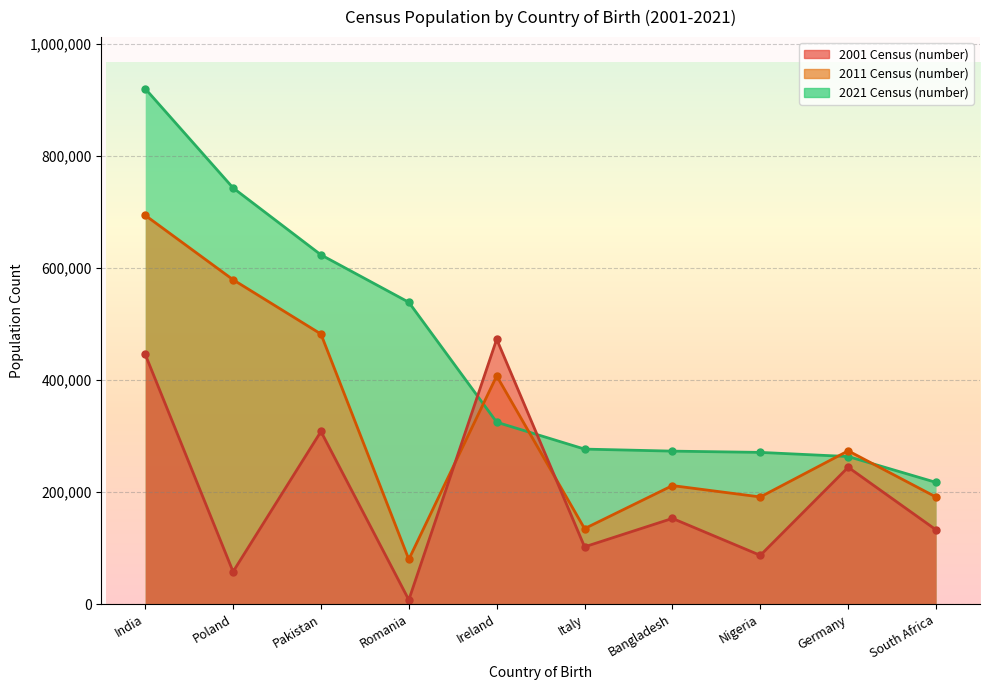

Count the number of data series in this chart.

3